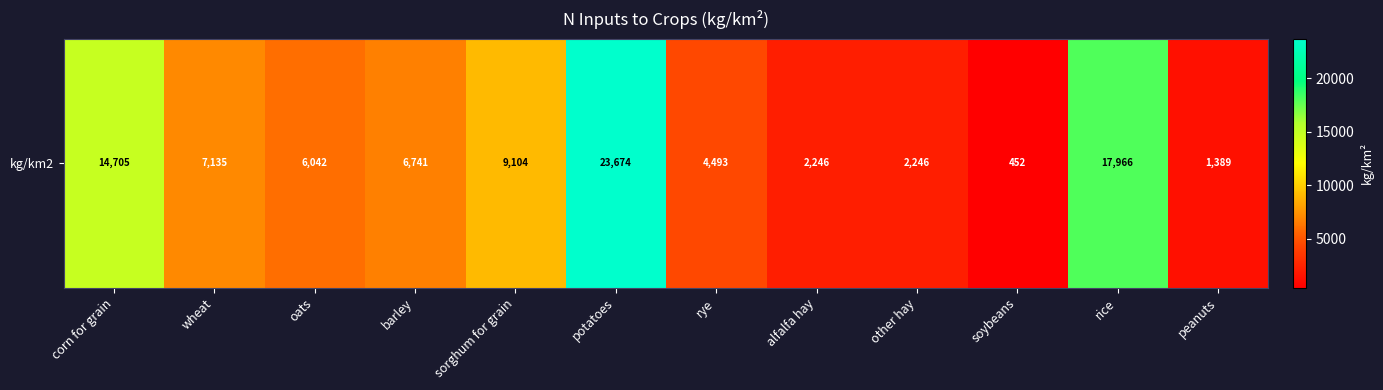

What is the difference between the values at peanuts and rice?

16577